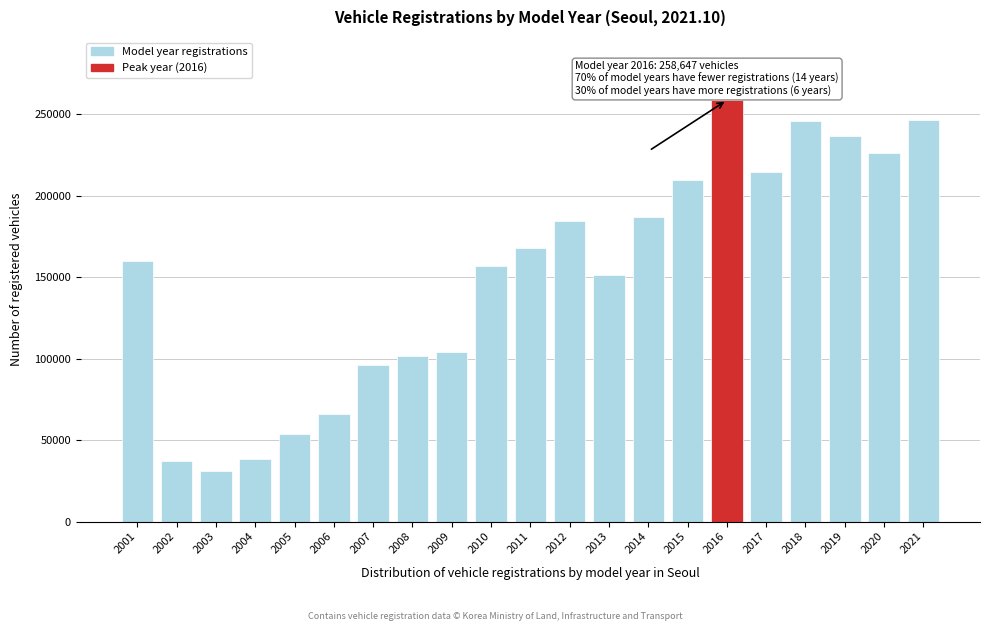

What is the difference between the maximum and minimum values?

227709